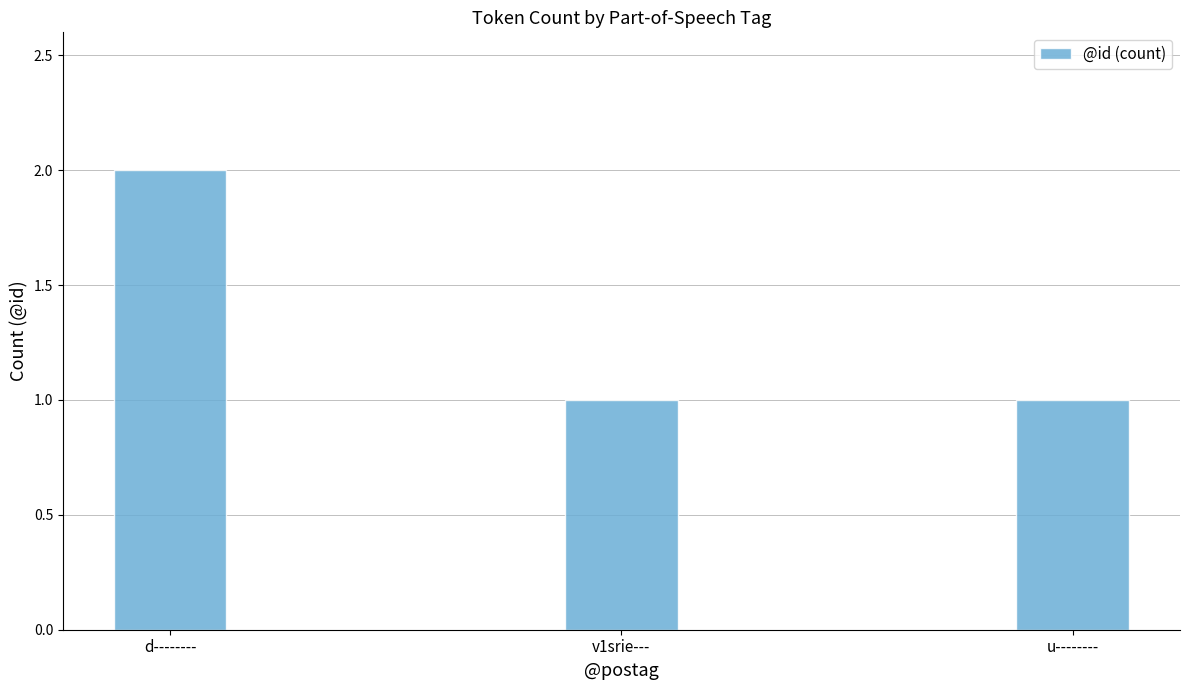

Is it true that the value at u-------- is 1?

True